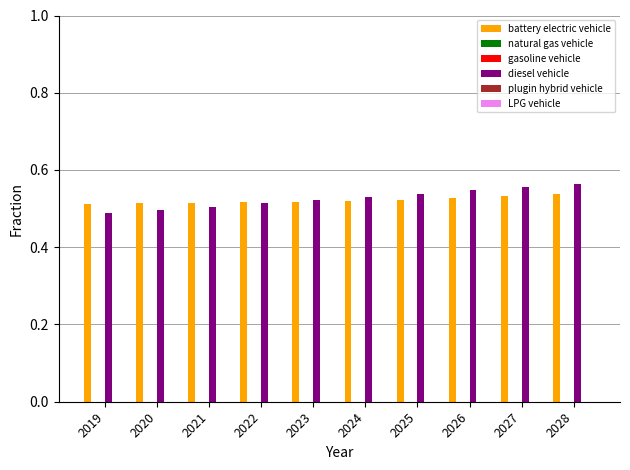

What are all the series names shown in the legend?

battery electric vehicle, natural gas vehicle, gasoline vehicle, diesel vehicle, plugin hybrid vehicle, LPG vehicle